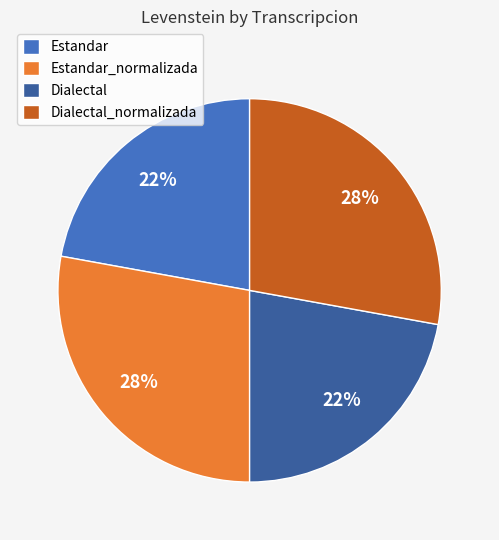

Does Dialectal_normalizada represent more than half of the total?

No